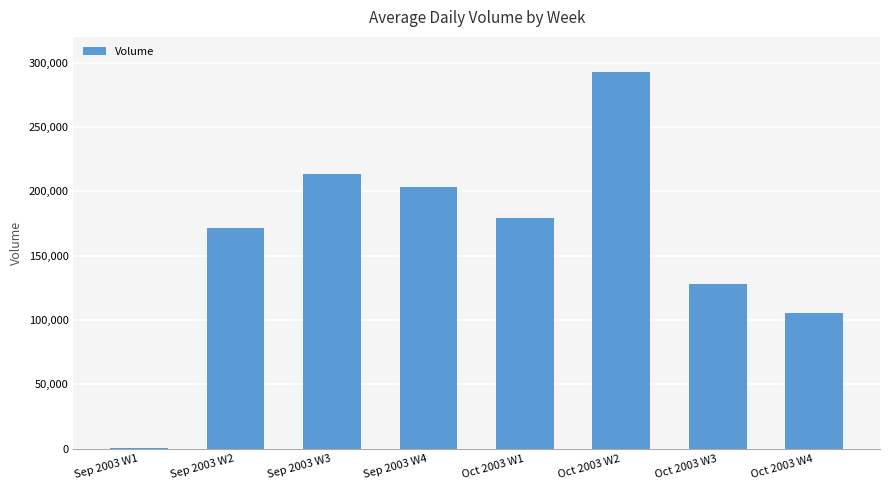

What is the ratio of the value at Sep 2003 W3 to the value at Oct 2003 W3?

1.7